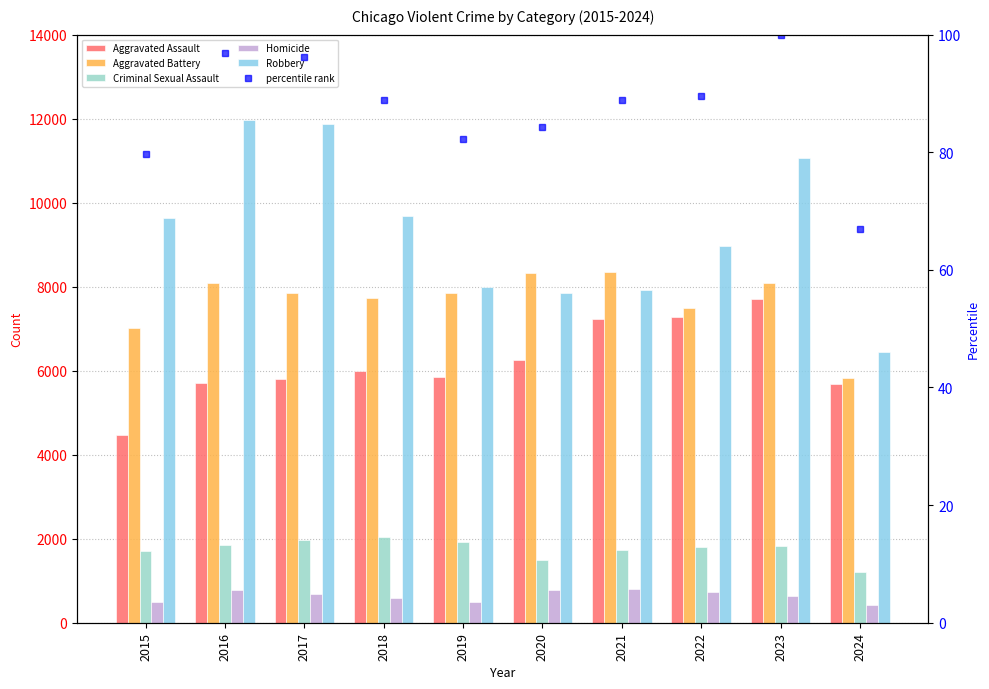

What is the value of the Robbery bar at the 3rd from the left?

11880.0